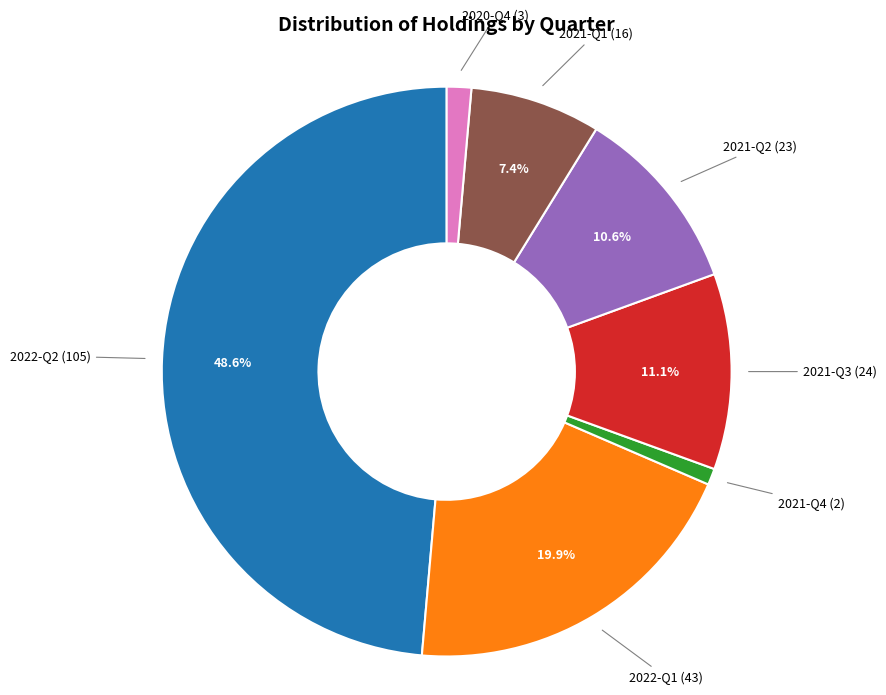

To the nearest percent, what portion does 2020-Q4 represent?

1%